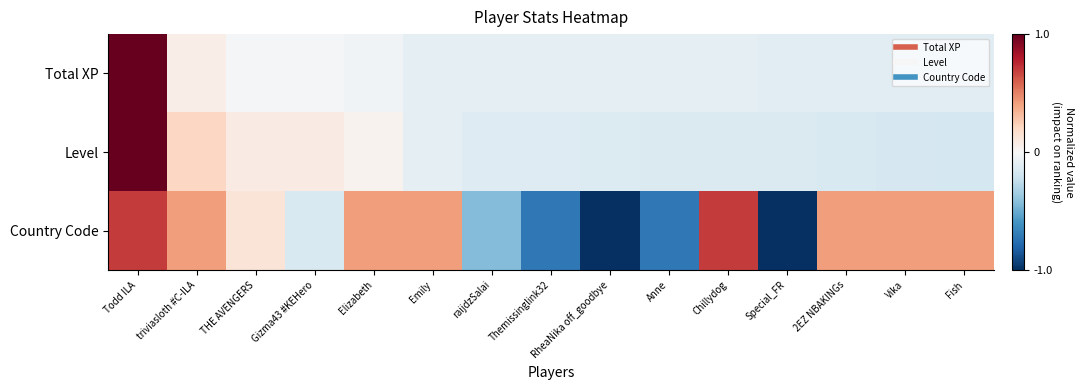

At how many categories does at least one series exceed 0?

10